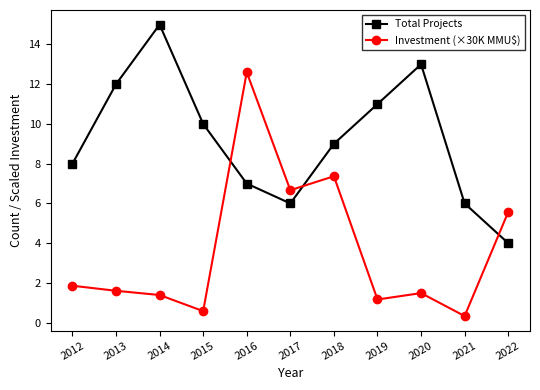

List the series in order of their peak value, lowest first.

Investment (×30K MMU$), Total Projects